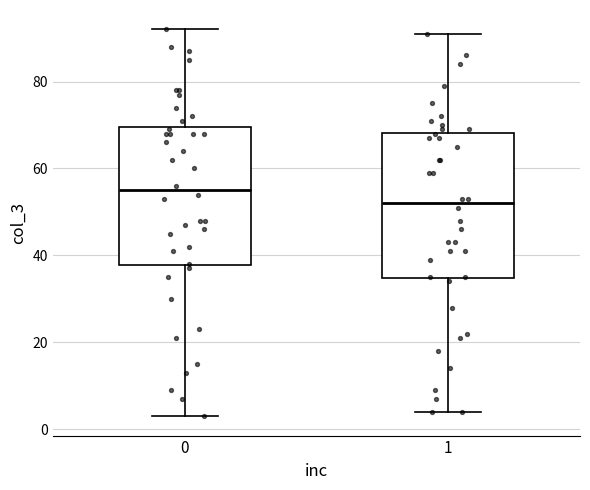

Where does the median line of the box at x = 1 sit on the y-axis? The values are not printed on the chart, so give them approximately, as read against the axis.

52